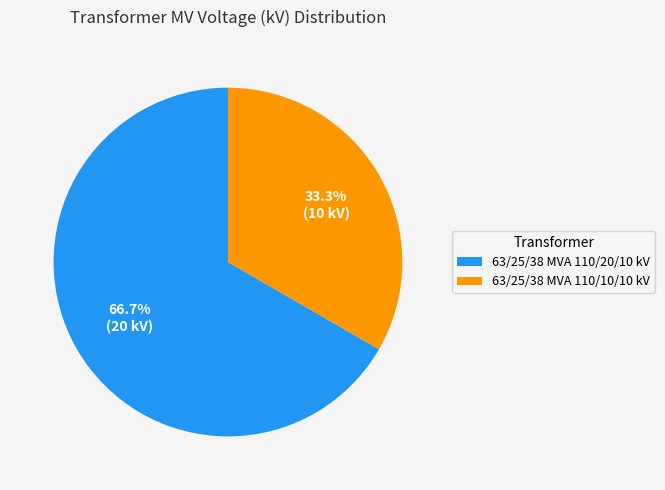

What portion of the pie excludes 63/25/38 MVA 110/20/10 kV?

33.3%